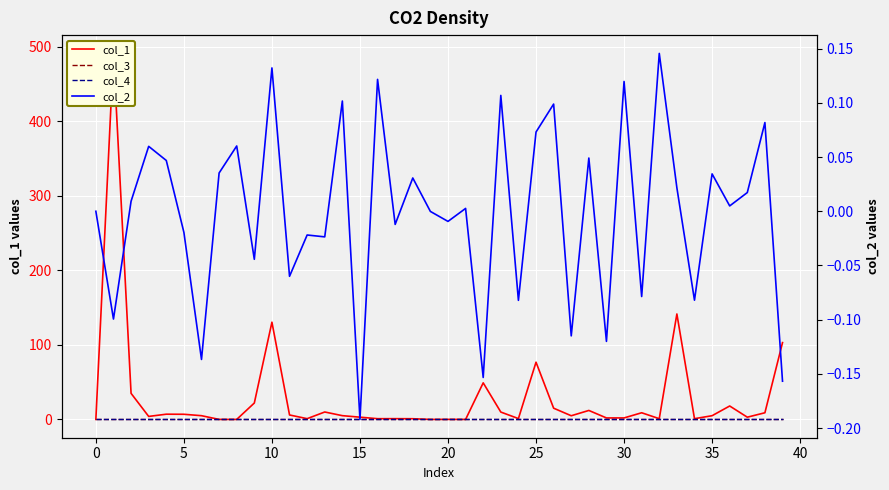

At how many categories does at least one series exceed 210?

1